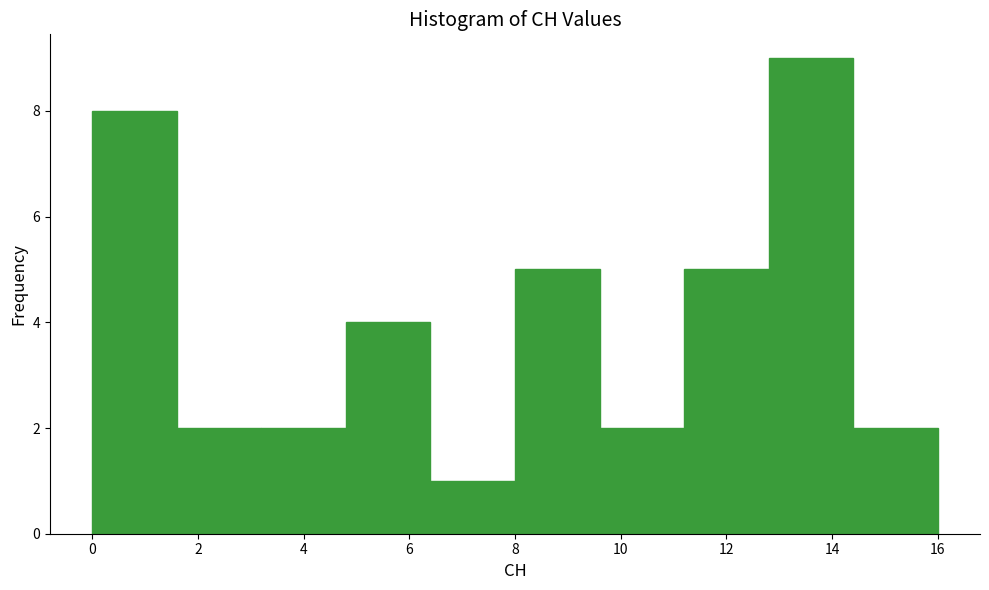

Reading left to right, transcribe this chart: for each bar, give the range it covers on the x-axis and its height. The values are not printed on the chart, so give them approximately, as read against the axis.

0.0 to 1.6: 8
1.6 to 3.2: 2
3.2 to 4.8: 2
4.8 to 6.4: 4
6.4 to 8.0: 1
8.0 to 9.6: 5
9.6 to 11.2: 2
11.2 to 12.8: 5
12.8 to 14.4: 9
14.4 to 16.0: 2